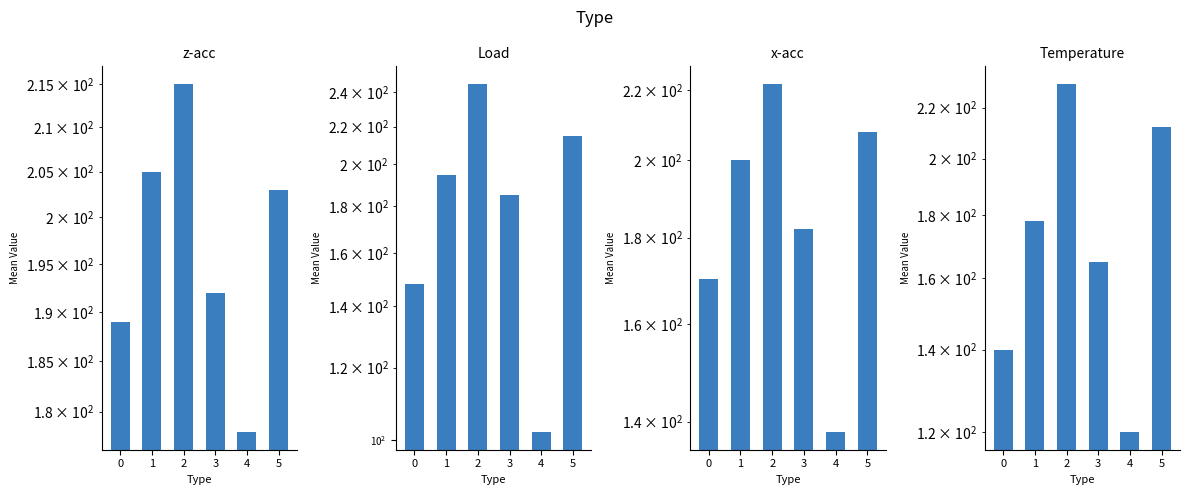

What is the difference between the second highest and second lowest values in the x-acc series?

38